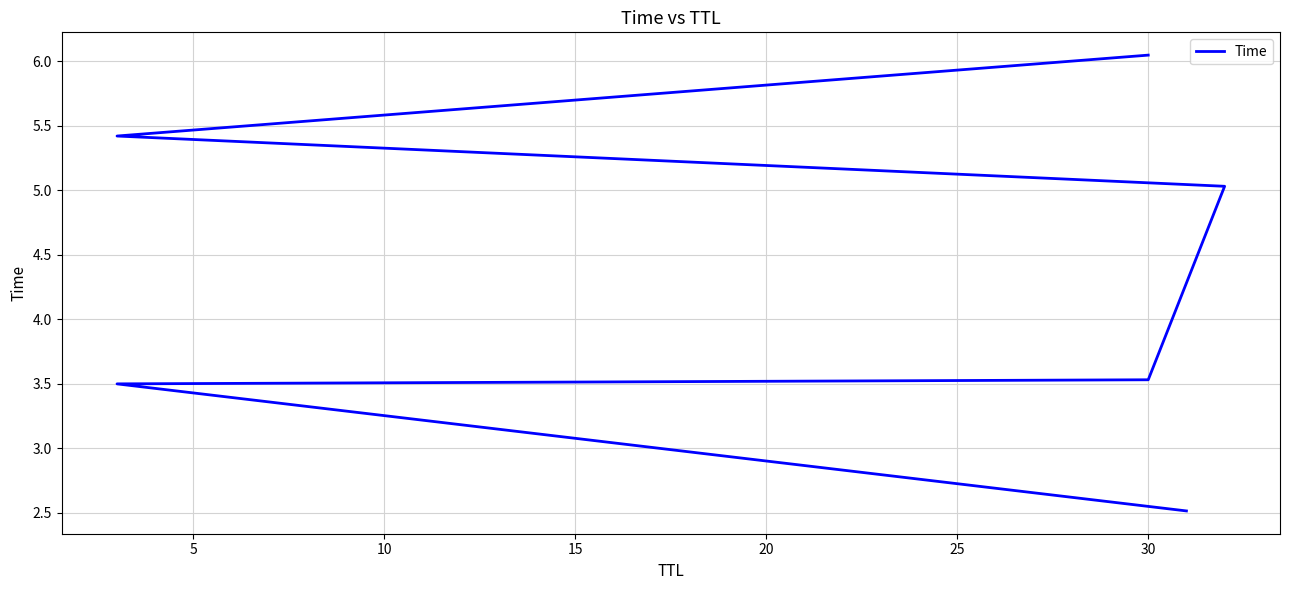

Reading left to right, what are all the values shown in this chart?

2.5	3.5	3.5	5.0	5.4	6.0